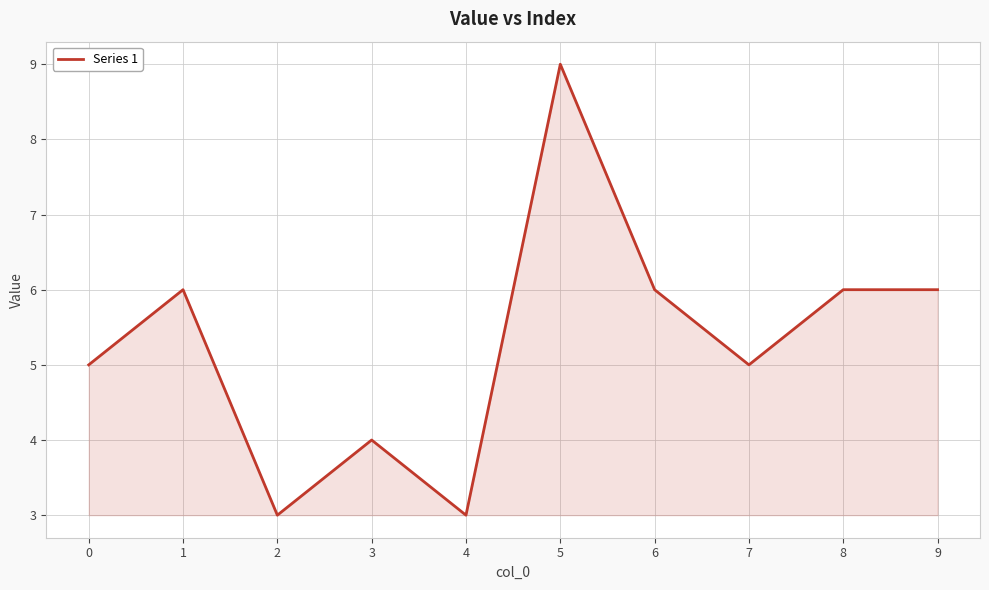

How many categories are shown in the chart?

10